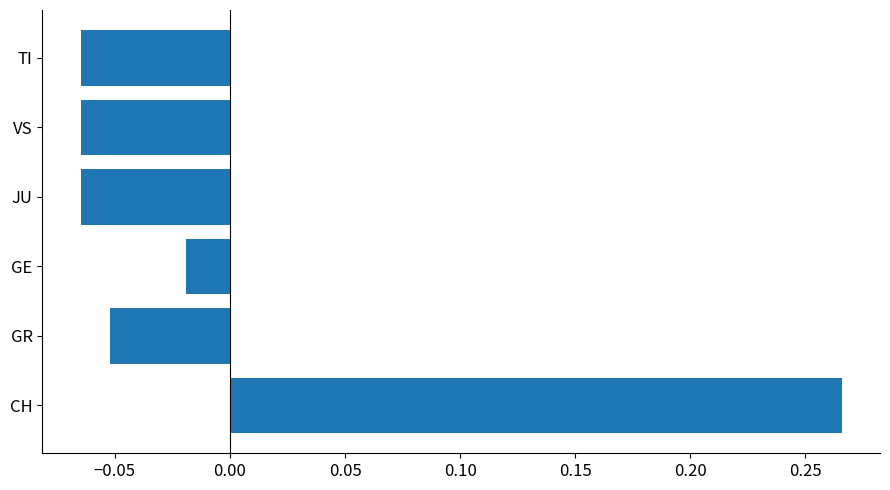

At which category does the chart reach its peak across all series?

CH